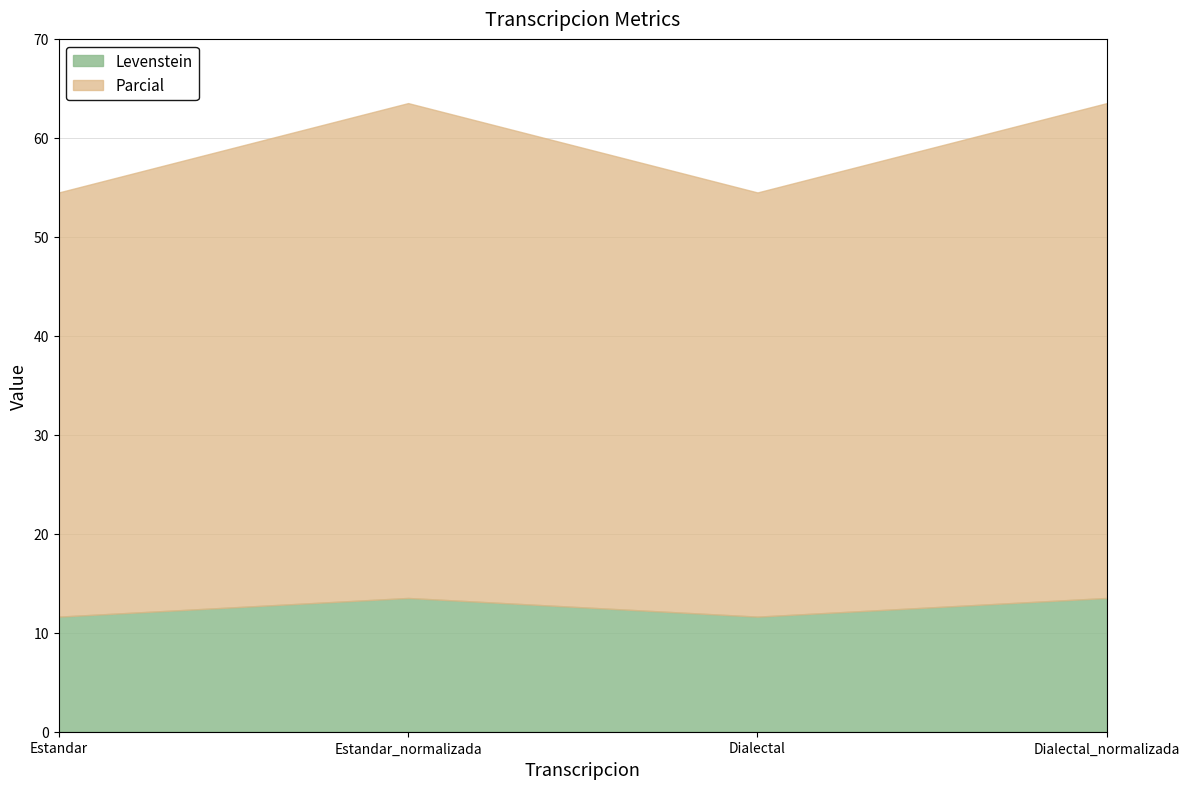

Rank the series at Dialectal from lowest to highest value.

Levenstein, Parcial